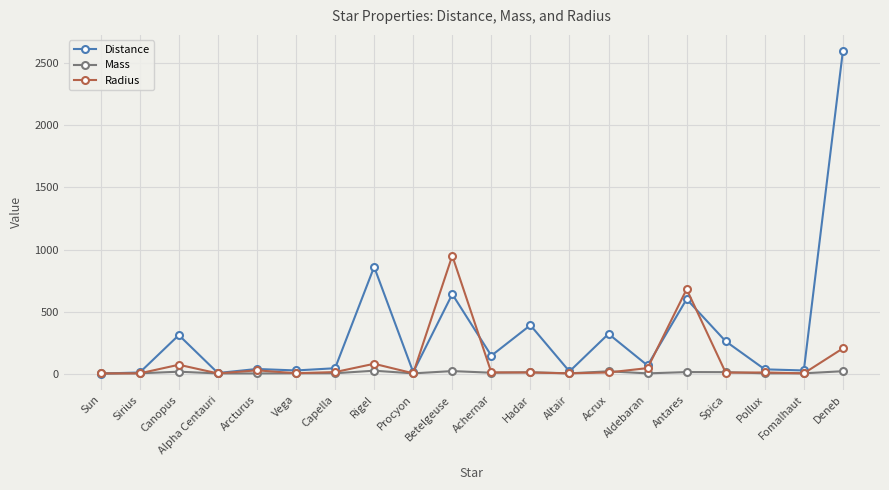

What position from the right is Altair?

8